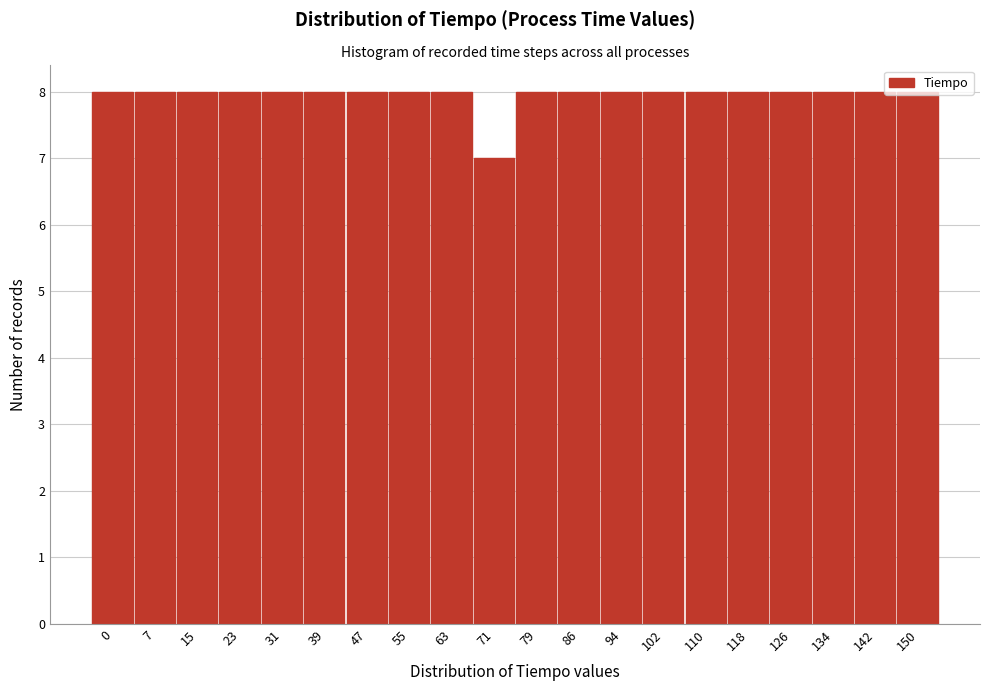

The value at 63 is 5. True or false?

False